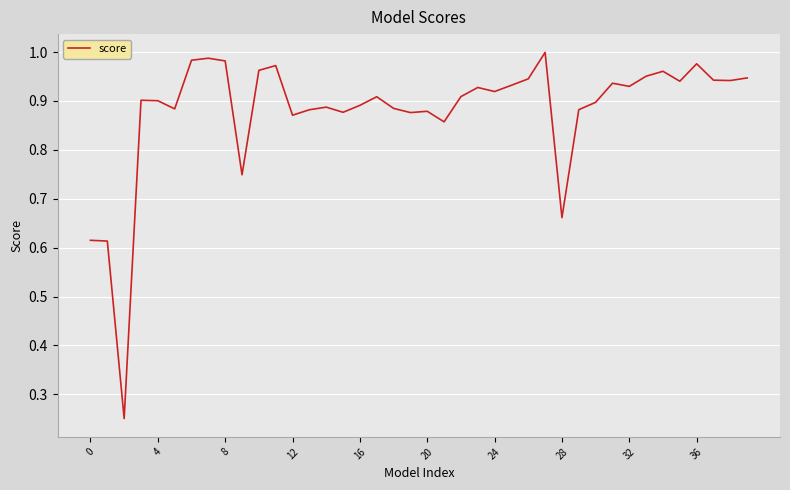

What is the difference between the maximum and minimum values?

0.7